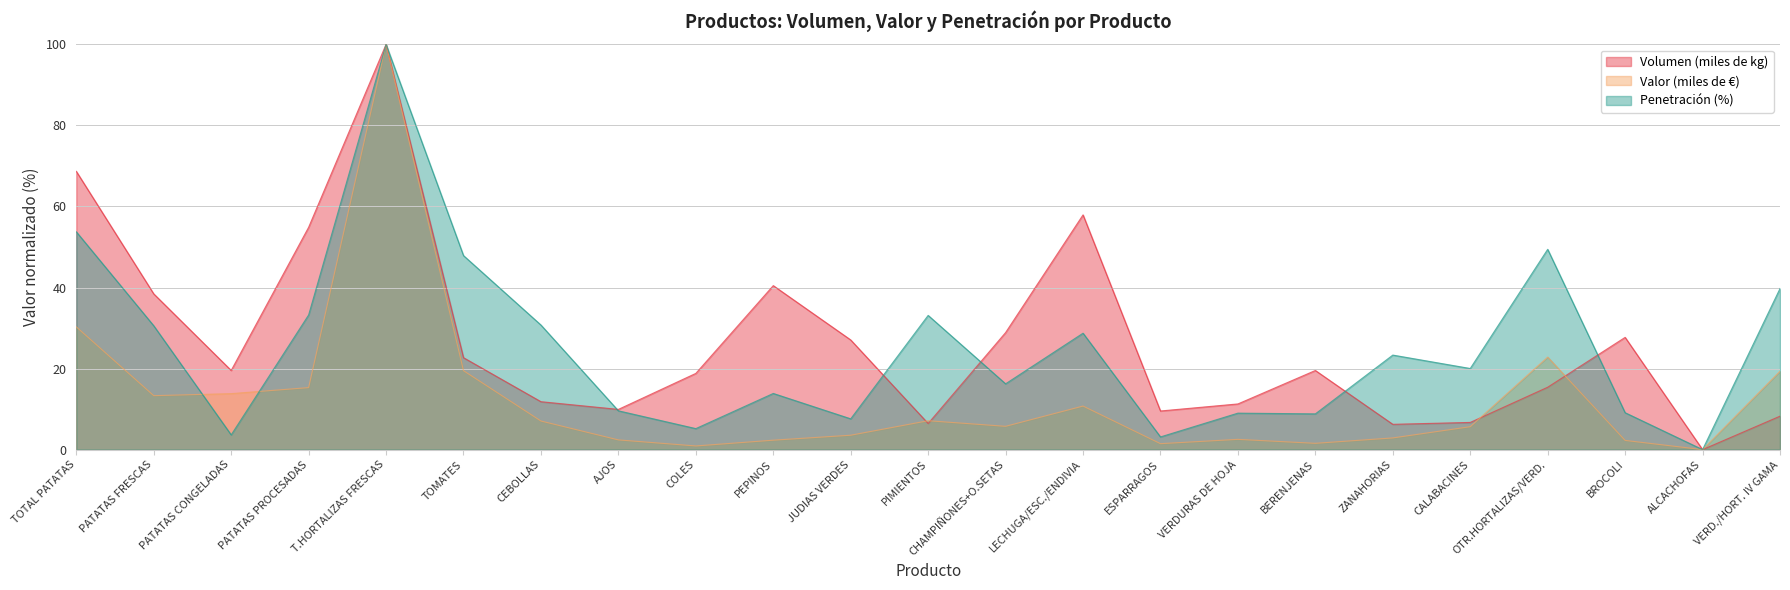

Rank the series at VERDURAS DE HOJA from highest to lowest value.

Volumen (miles de kg), Penetración (%), Valor (miles de €)